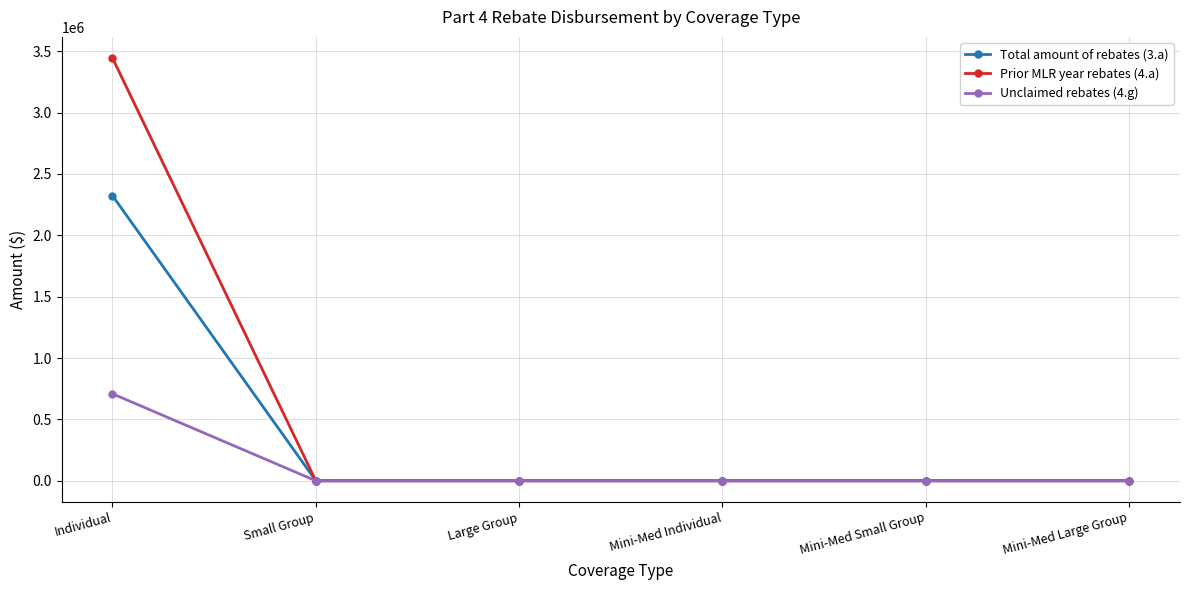

The Prior MLR year rebates (4.a) series shows -1254779.3 at Large Group. True or false?

False